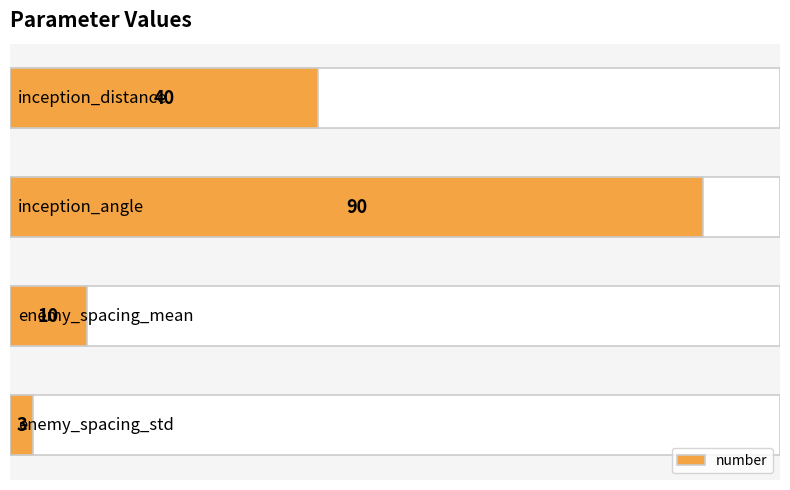

True or false: the data shows 18 at 2.

False